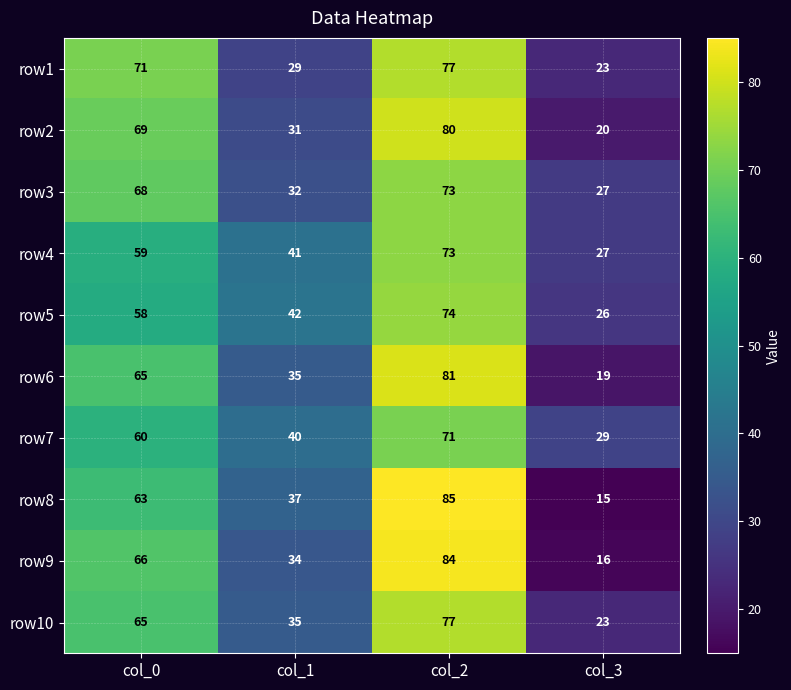

What is the difference between the maximum and second lowest values in the row6 series?

46